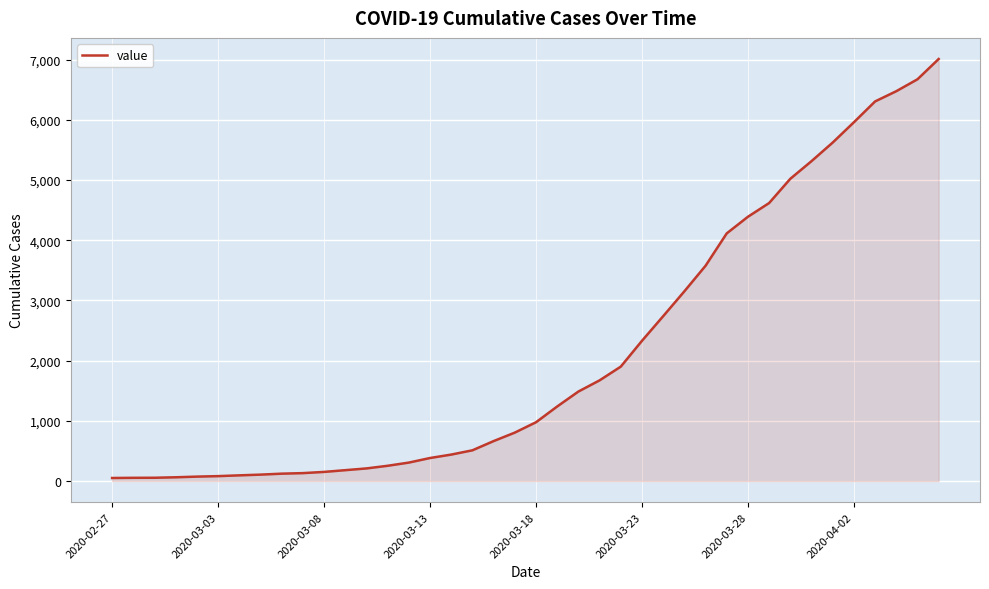

What is the greatest value displayed?

7012